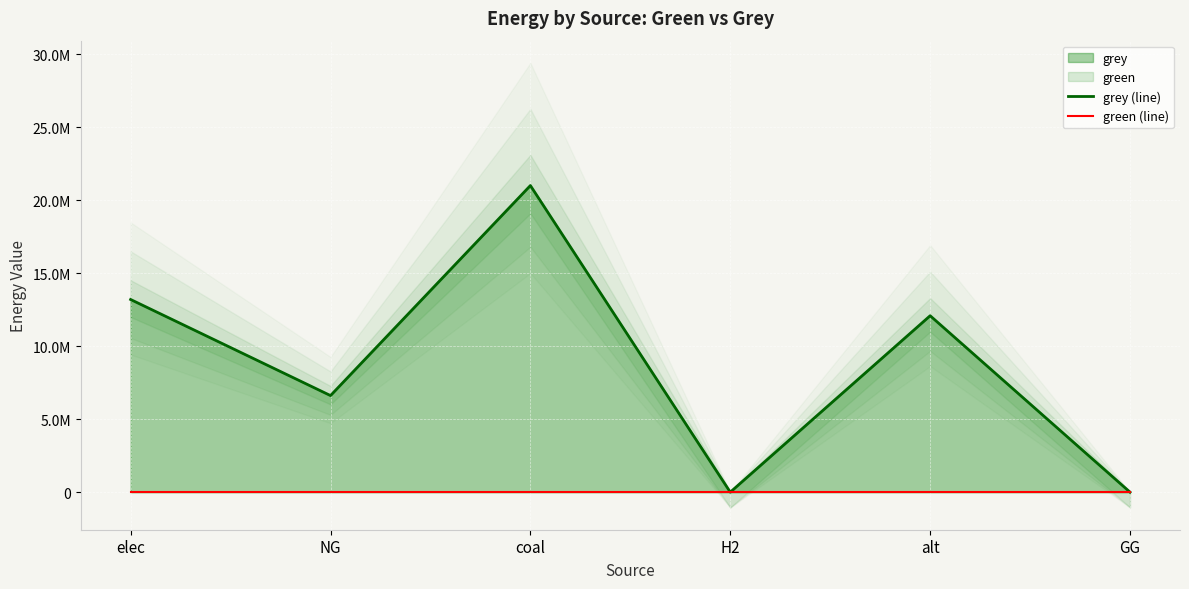

List the series in order of their overall mean, highest first.

grey (line), green (line)